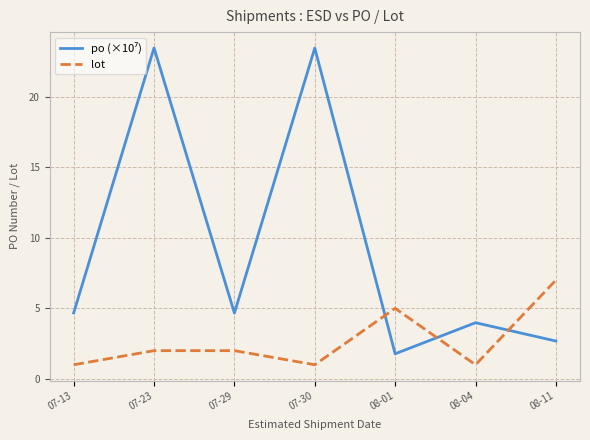

Which category has the highest value in the lot series?

08-11